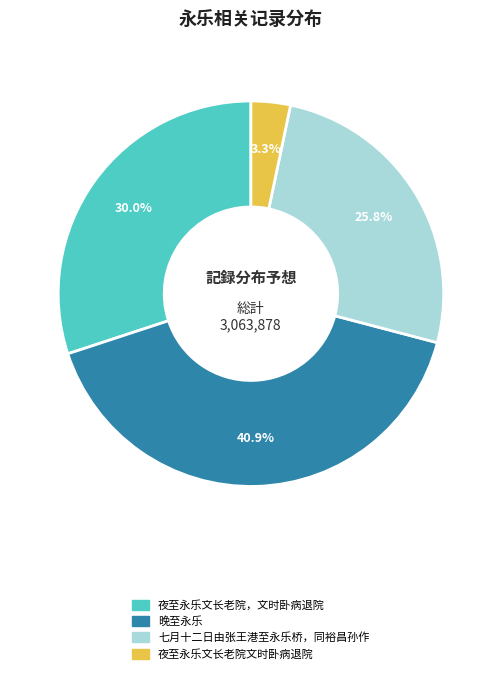

Between 夜至永乐文长老院，文时卧病退院 and 夜至永乐文长老院文时卧病退院, which is larger?

夜至永乐文长老院，文时卧病退院